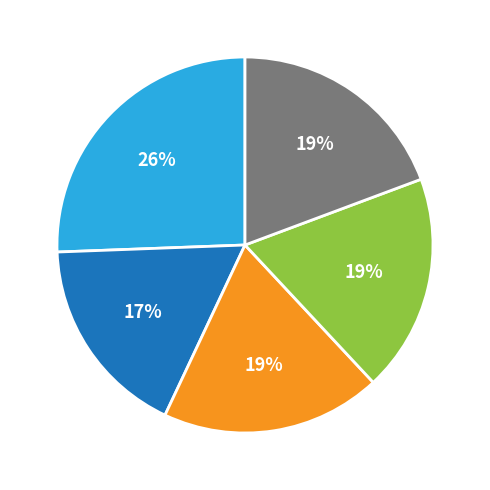

To the nearest percent, what is the average slice percentage?

20%